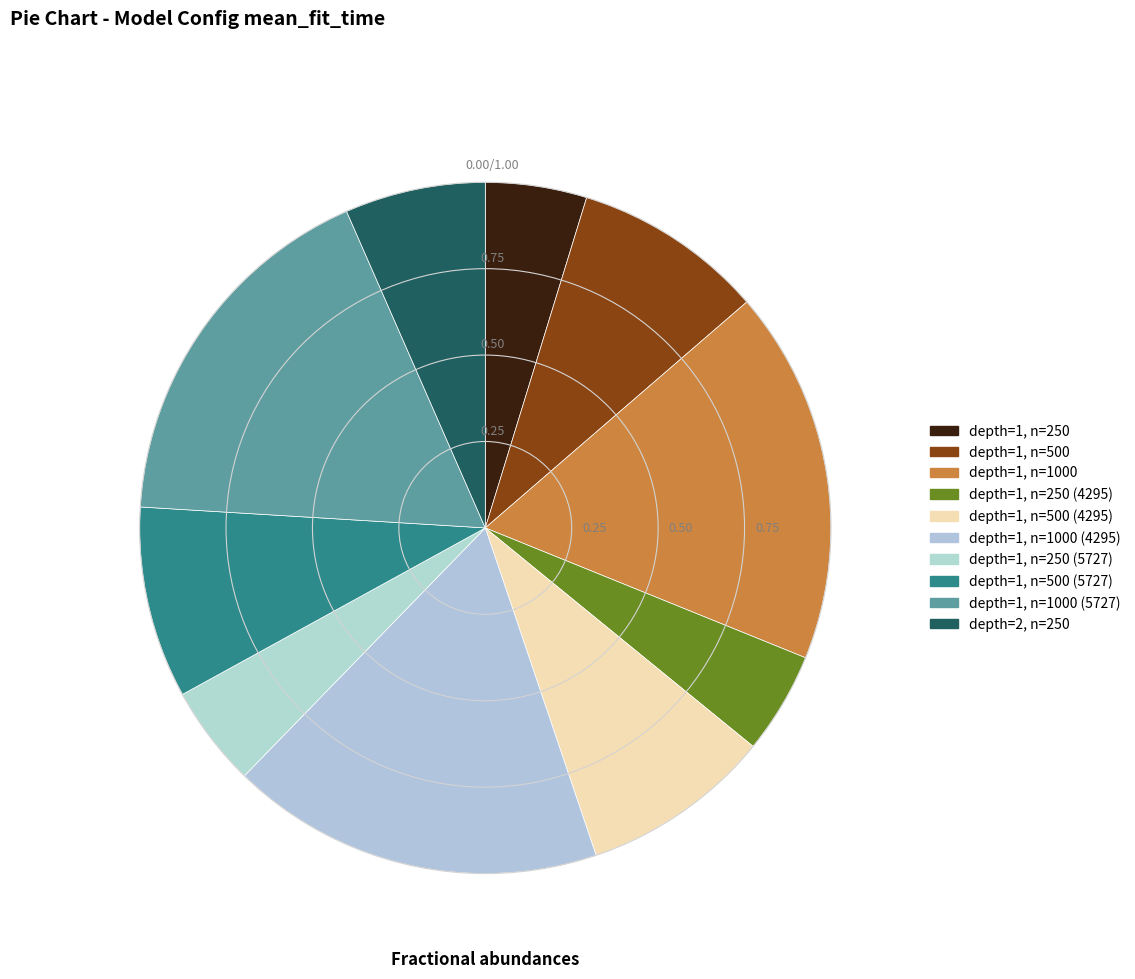

To the nearest percent, what is the difference between the largest and smallest slice percentages?

13%